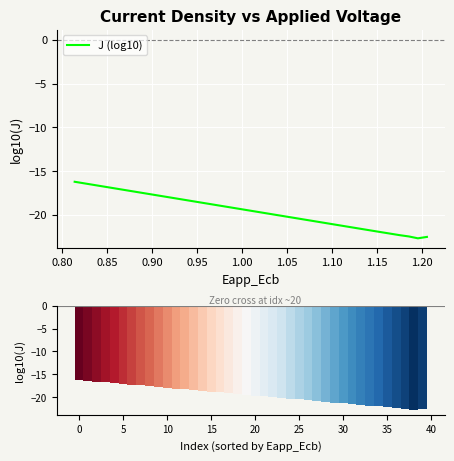

Reading left to right, what are all the values shown in this chart?

-16.2	-16.4	-16.6	-16.7	-16.9	-17.1	-17.2	-17.4	-17.6	-17.7	-17.9	-18.1	-18.2	-18.4	-18.6	-18.8	-18.9	-19.1	-19.3	-19.4	-19.6	-19.8	-19.9	-20.1	-20.3	-20.5	-20.6	-20.8	-21.0	-21.1	-21.3	-21.5	-21.6	-21.8	-22.0	-22.1	-22.3	-22.5	-22.7	-22.5